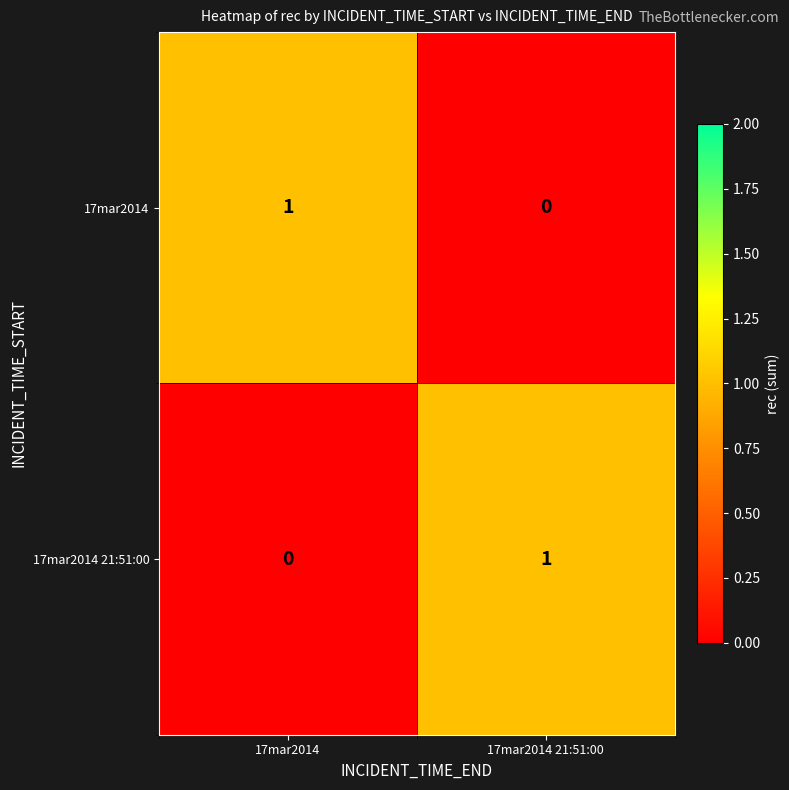

Rank the series at 17mar2014 from highest to lowest value.

17mar2014, 17mar2014 21:51:00